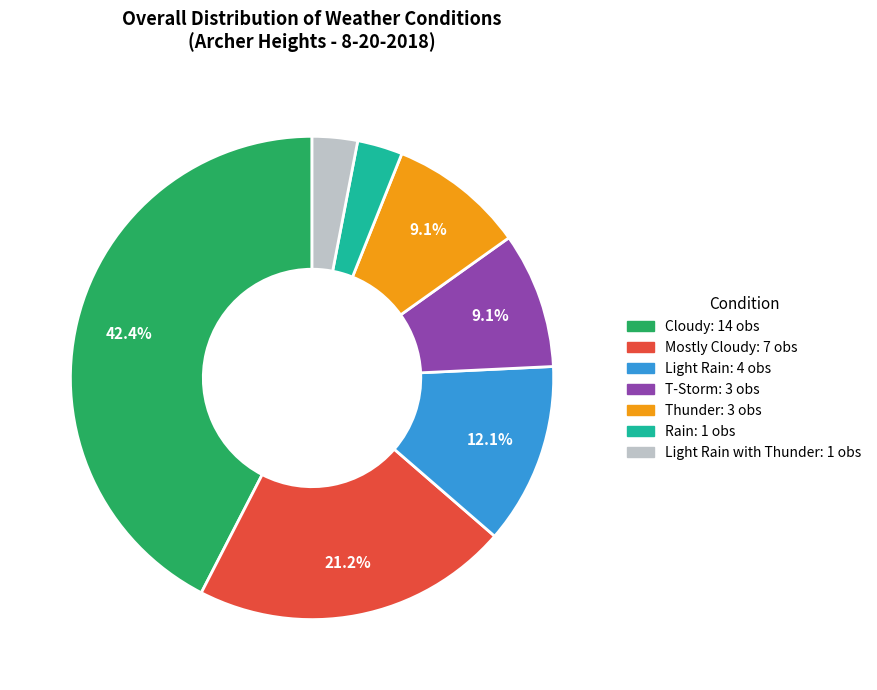

Is there any slice that represents more than half of the pie?

No